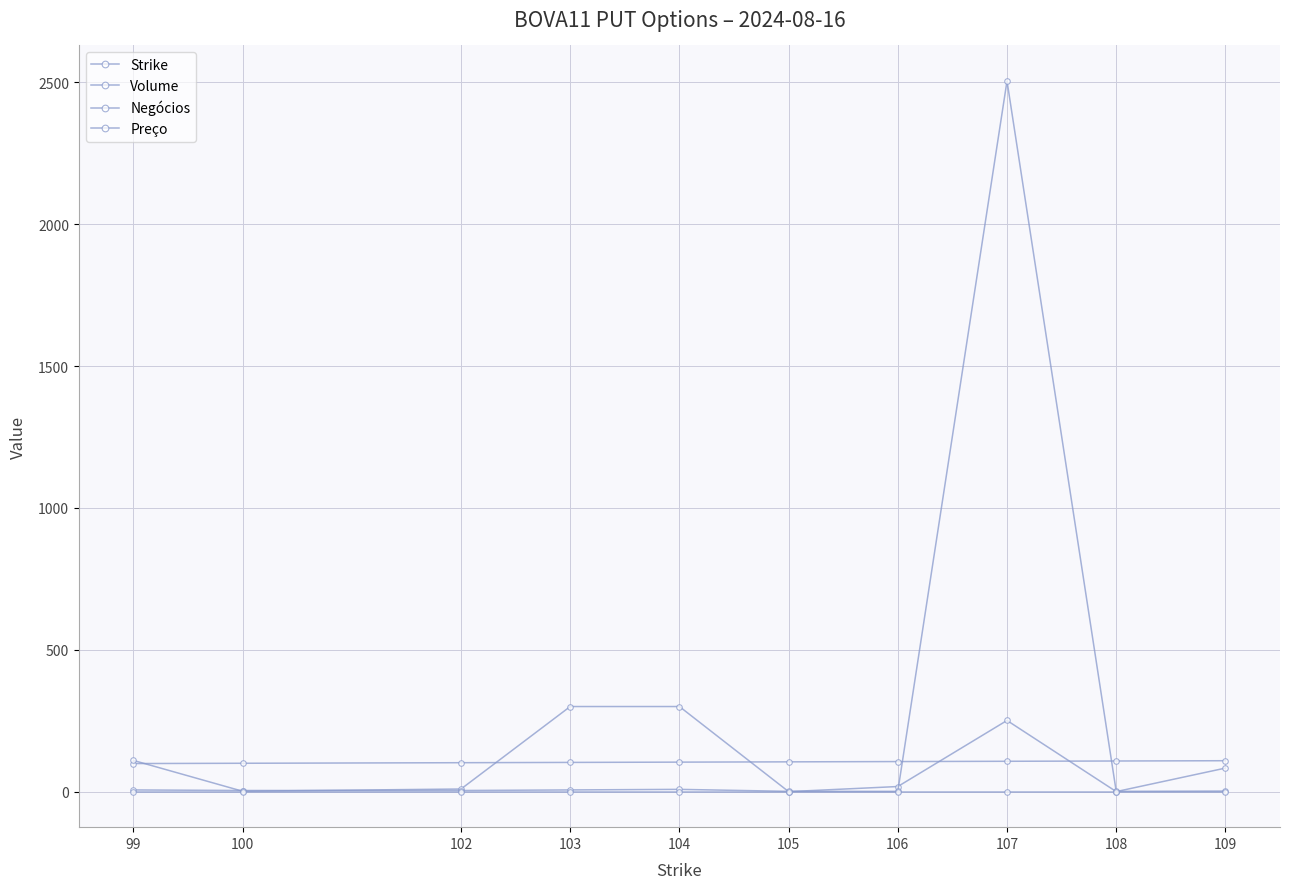

What is the lowest value of the Strike series?

99.0